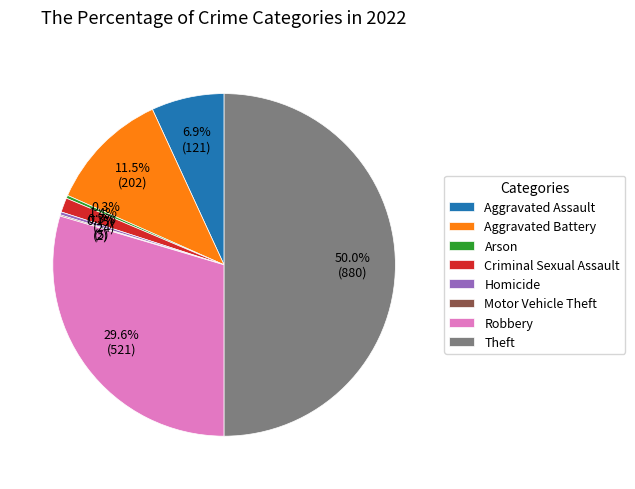

To the nearest percent, what portion does Robbery represent?

30%